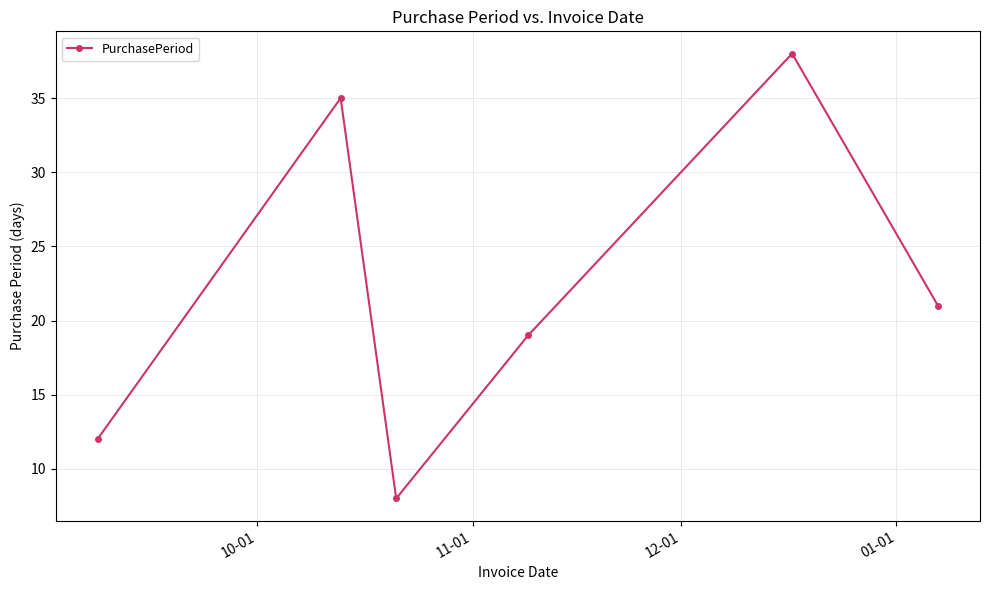

What is the value of the 3rd point from the left?

8